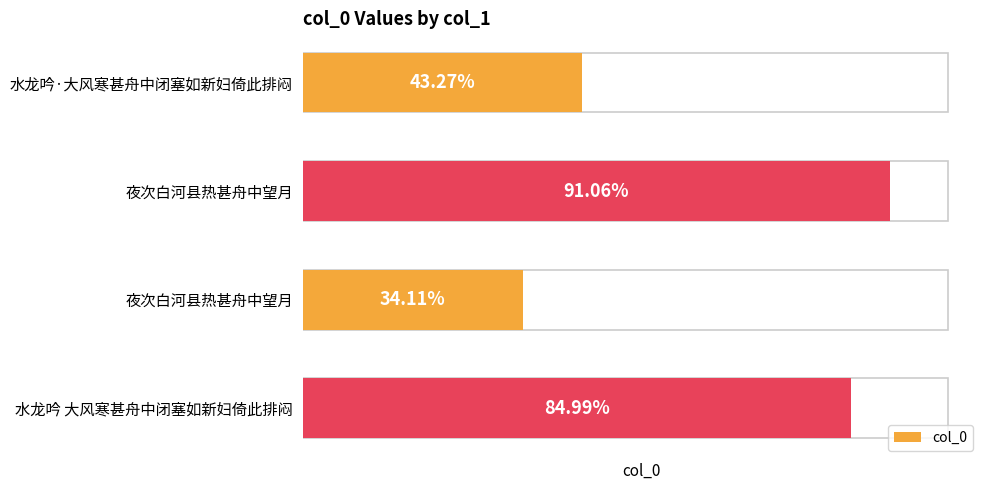

List the labels in order of value, smallest first.

夜次白河县热甚舟中望月, 水龙吟·大风寒甚舟中闭塞如新妇倚此排闷, 水龙吟 大风寒甚舟中闭塞如新妇倚此排闷, 夜次白河县热甚舟中望月